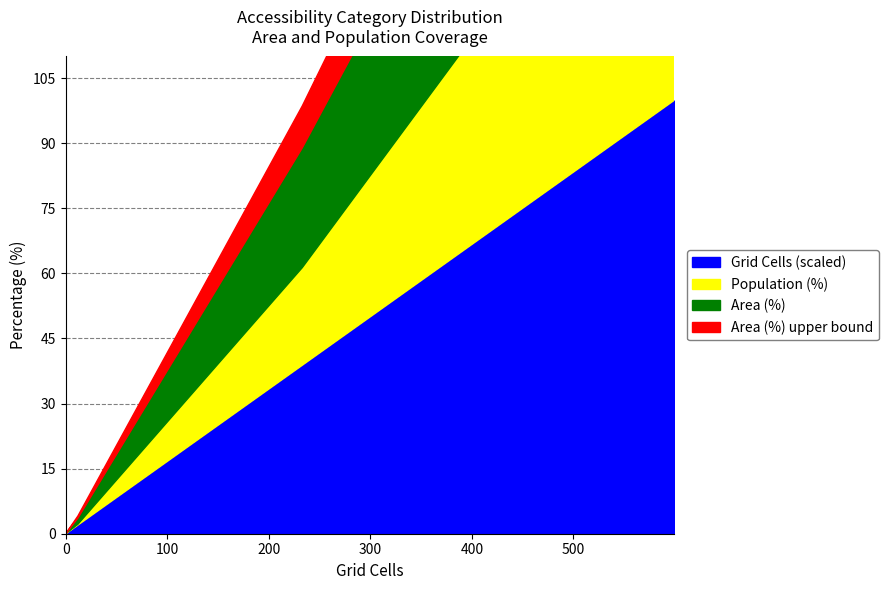

The value of Population (%) at High (30+ min) is -27.8. True or false?

False